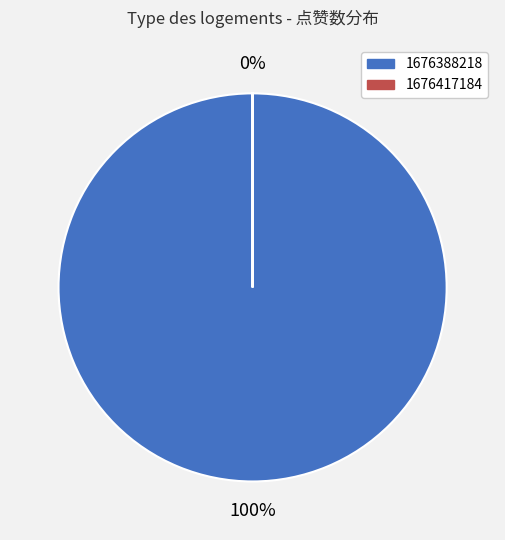

Does 1676417184 account for over 50% of the chart?

No